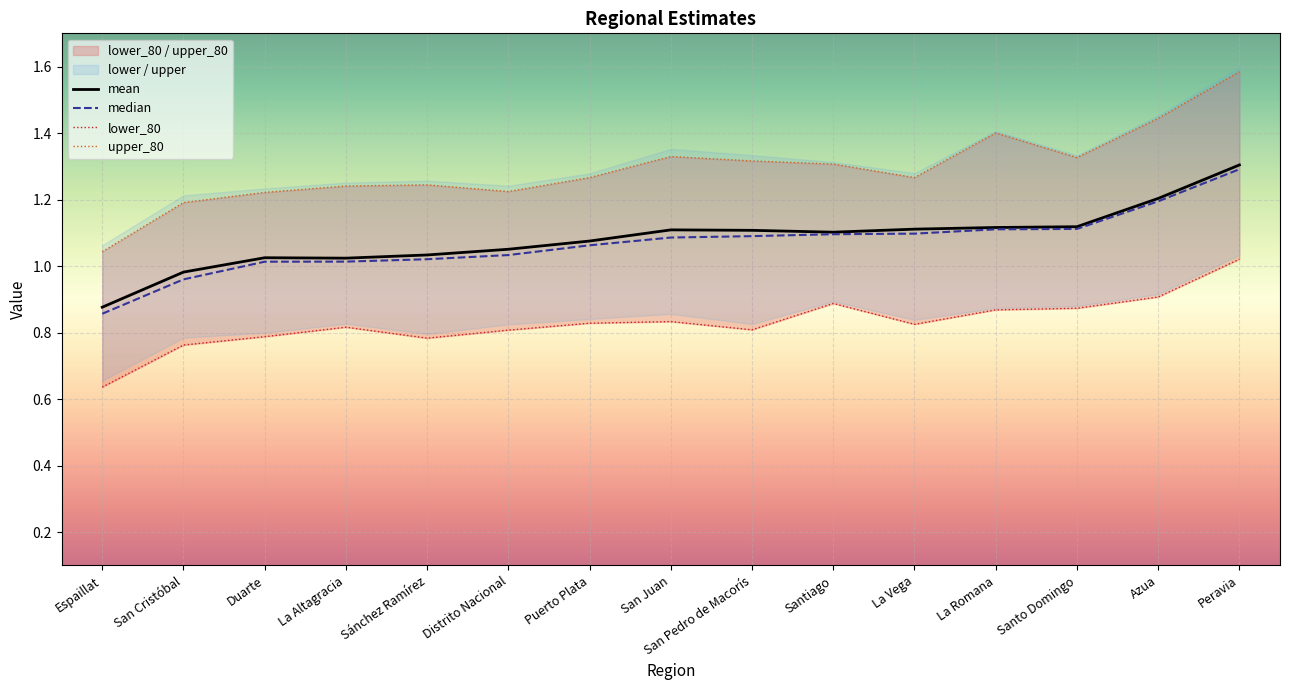

How many lines are shown in the chart?

4